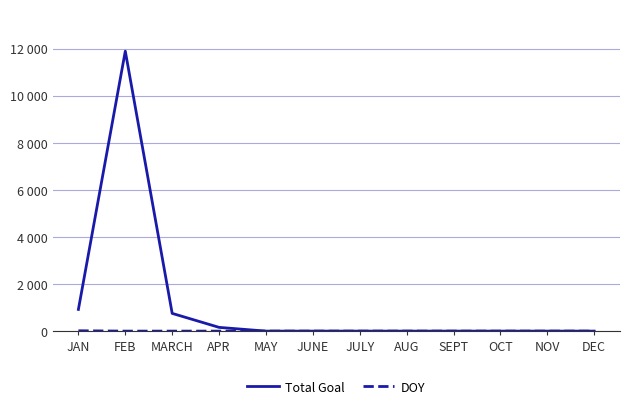

The Total Goal series shows -3631 at NOV. True or false?

False